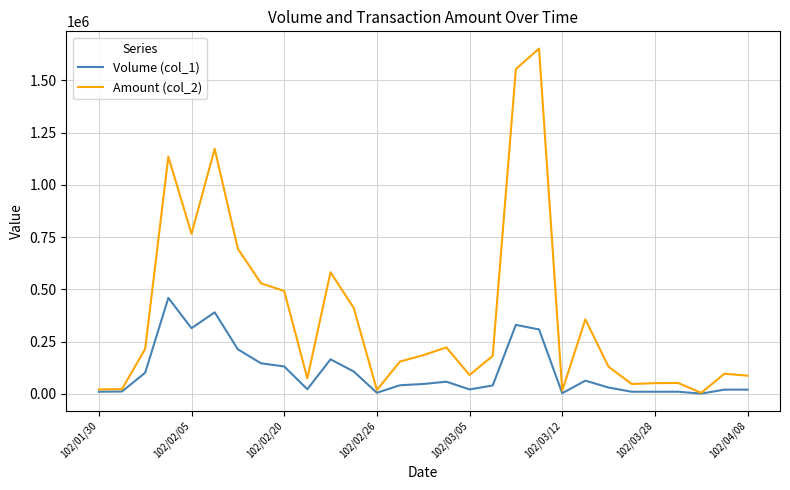

Does the chart have visible grid lines?

Yes